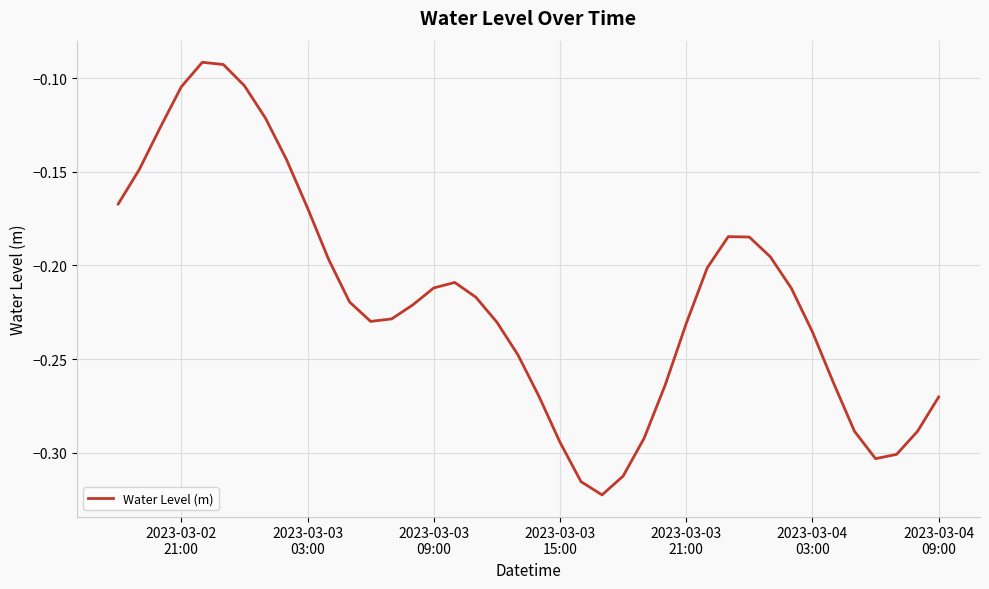

True or false: there are more than 1 points higher than both neighbors.

True